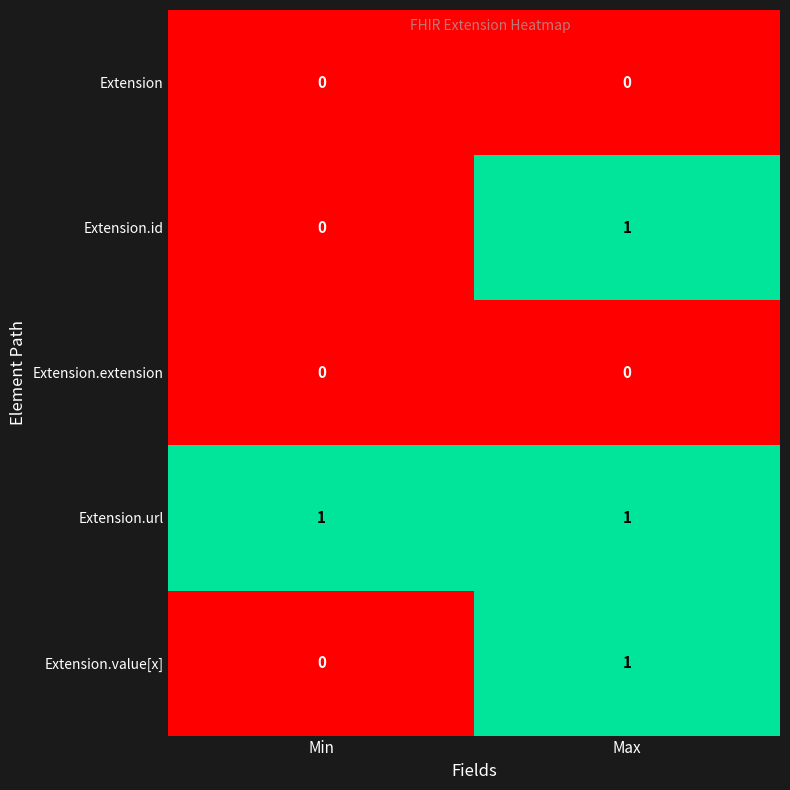

Is it true that Extension equals 0 at Max?

True